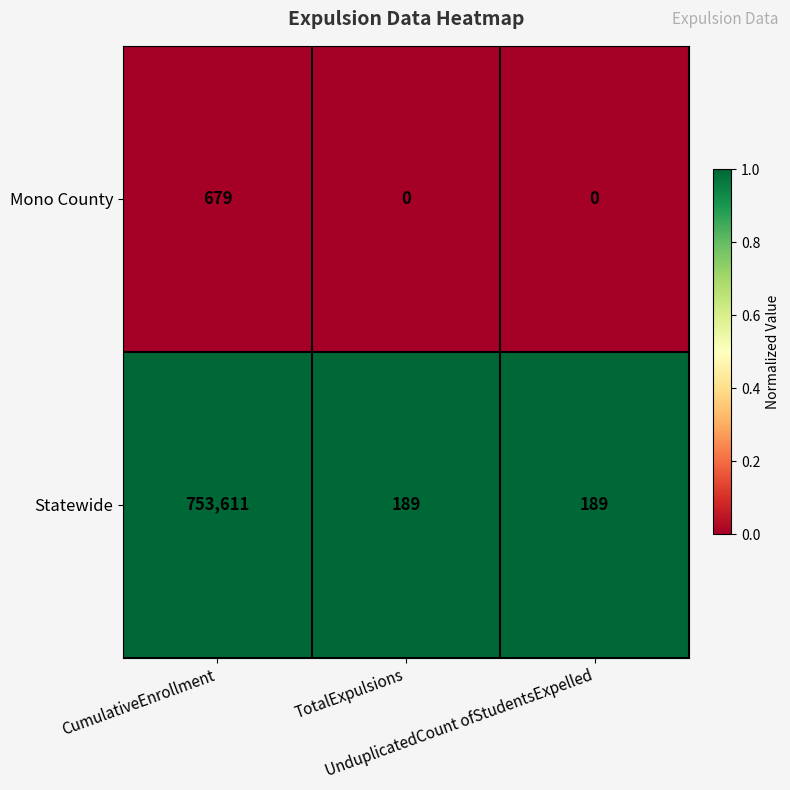

What is the maximum value shown in the chart?

753611